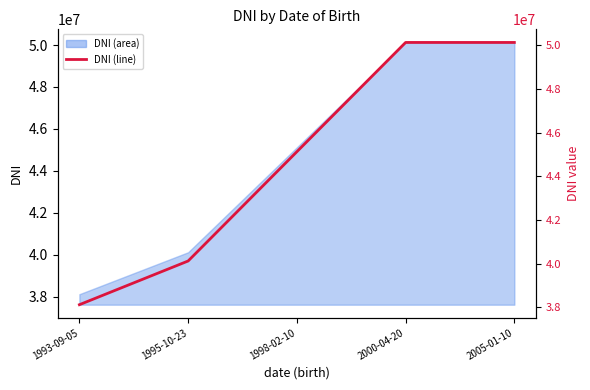

Reading left to right, extract all data points from this chart.

1993-09-05=38123456	1995-10-23=40123456	1998-02-10=45123456	2000-04-20=50123456	2005-01-10=50123123